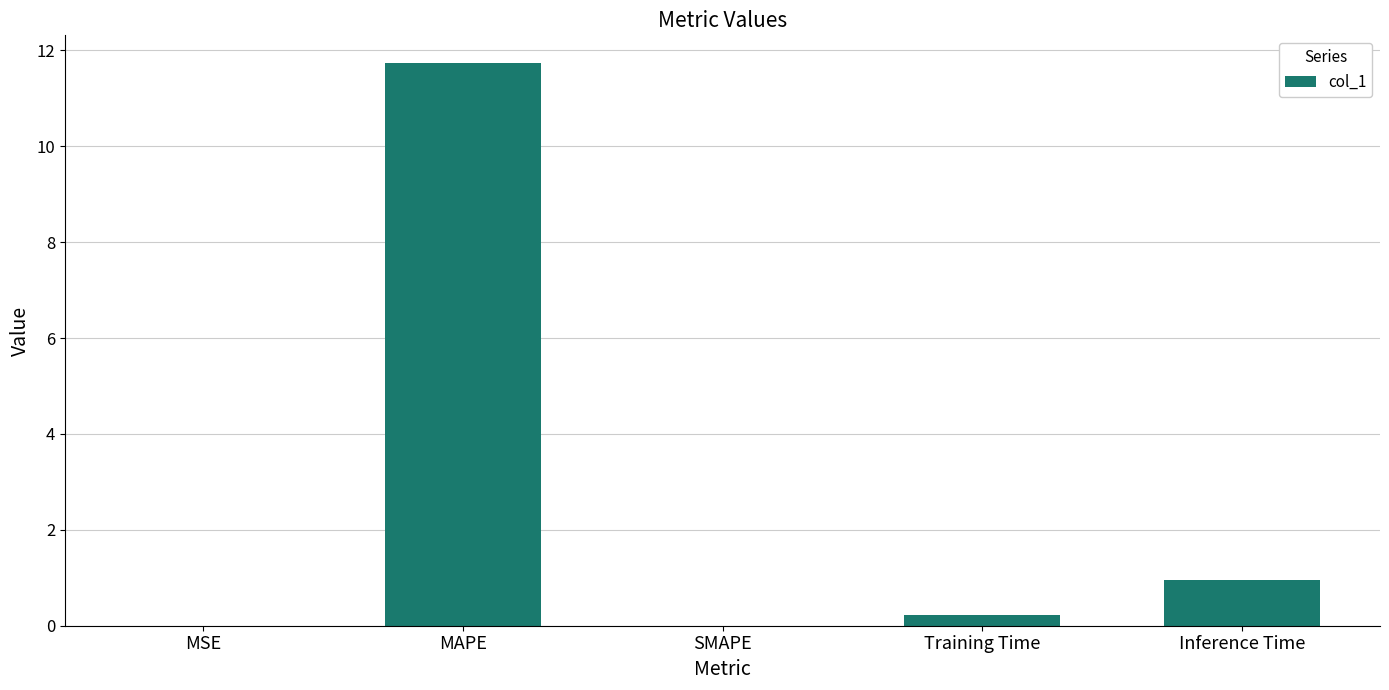

What is the sum of the values at SMAPE and Inference Time?

0.9